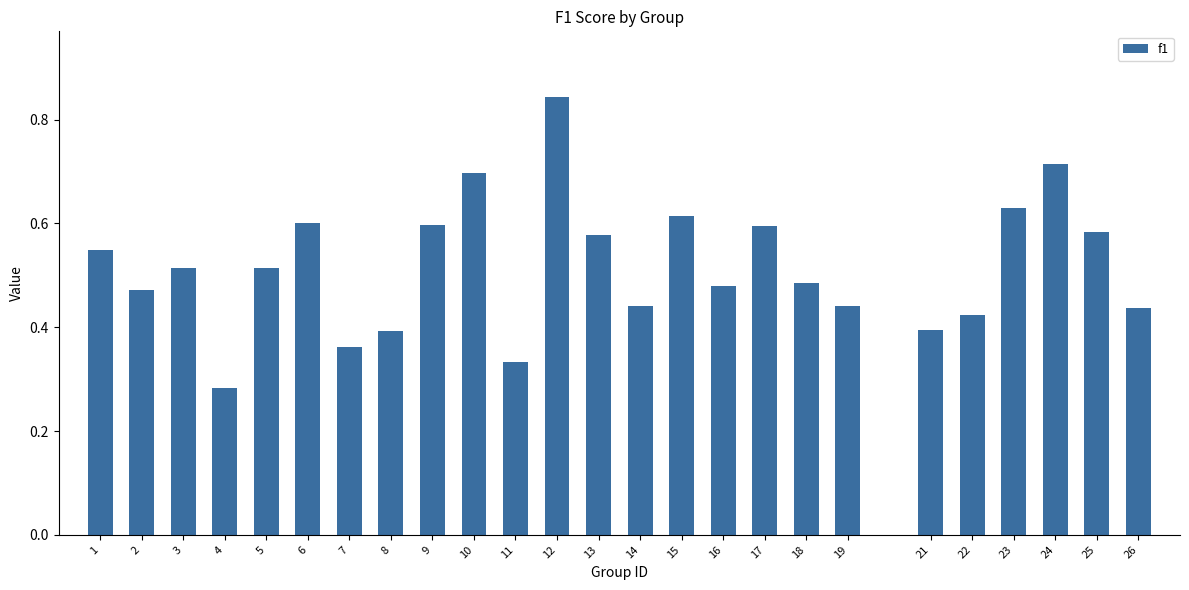

Count the values in the range 0 to 1.

25